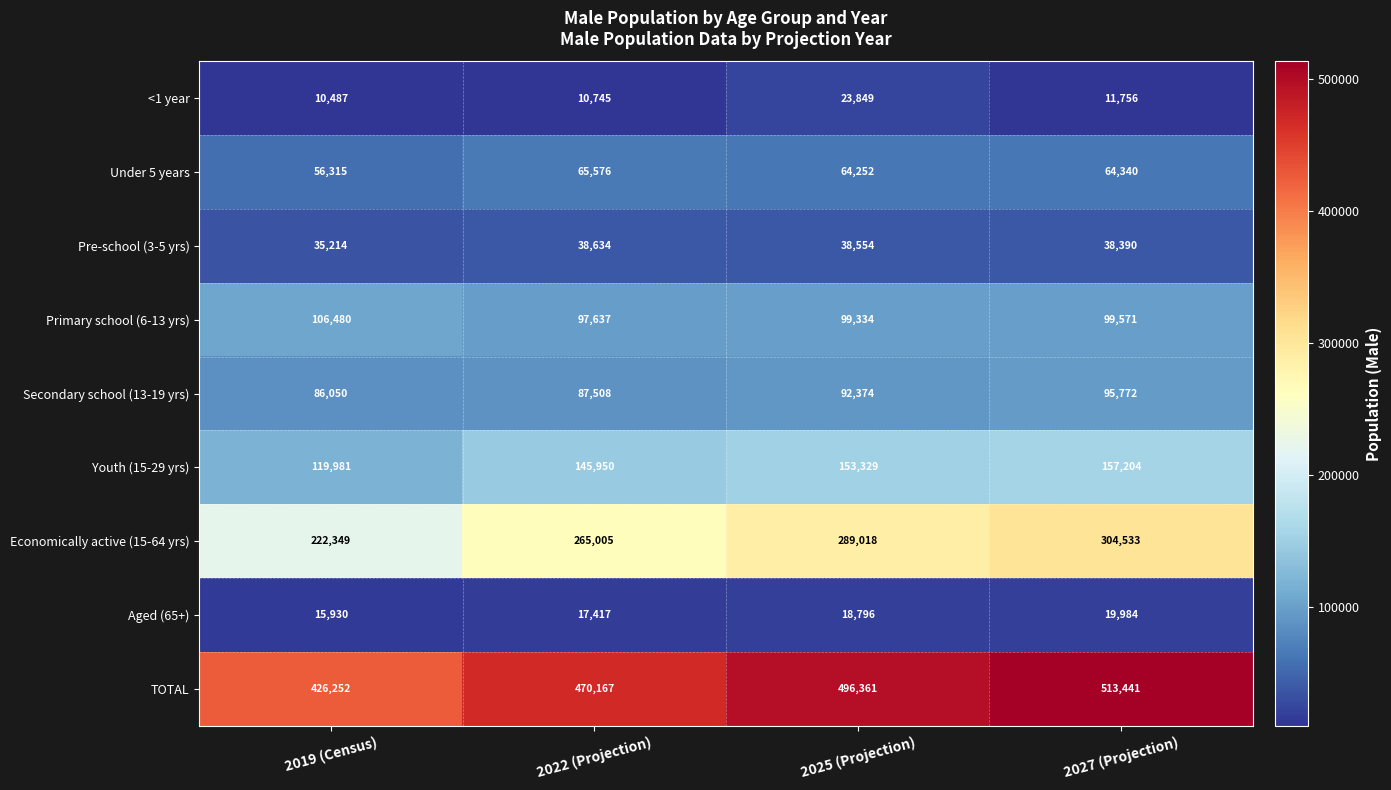

What is the difference between the Economically active (15-64 yrs) values at 2025 (Projection) and 2022 (Projection)?

24013